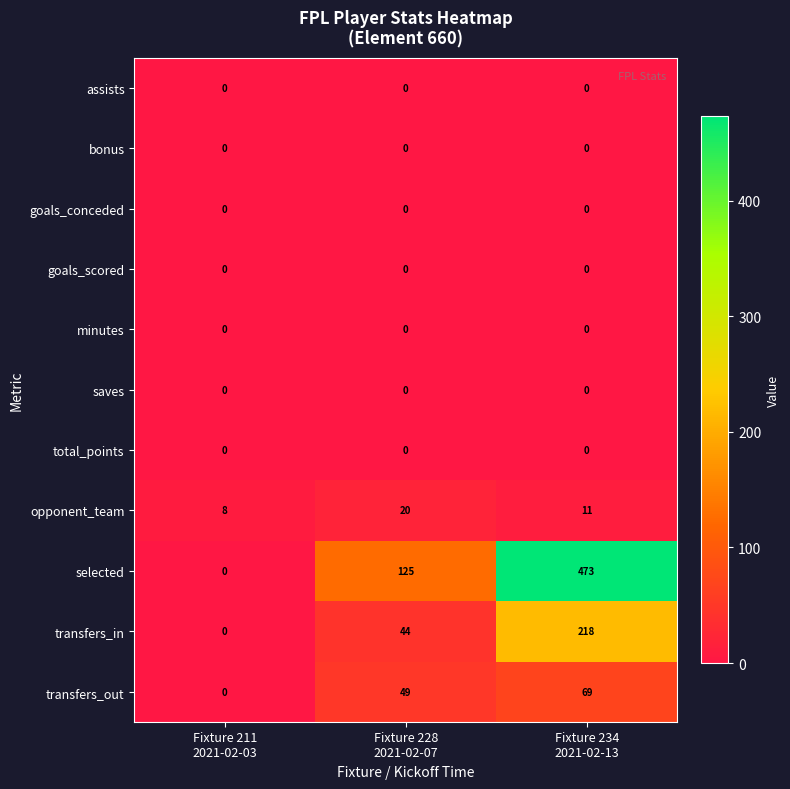

Which series has the largest total across all categories?

selected